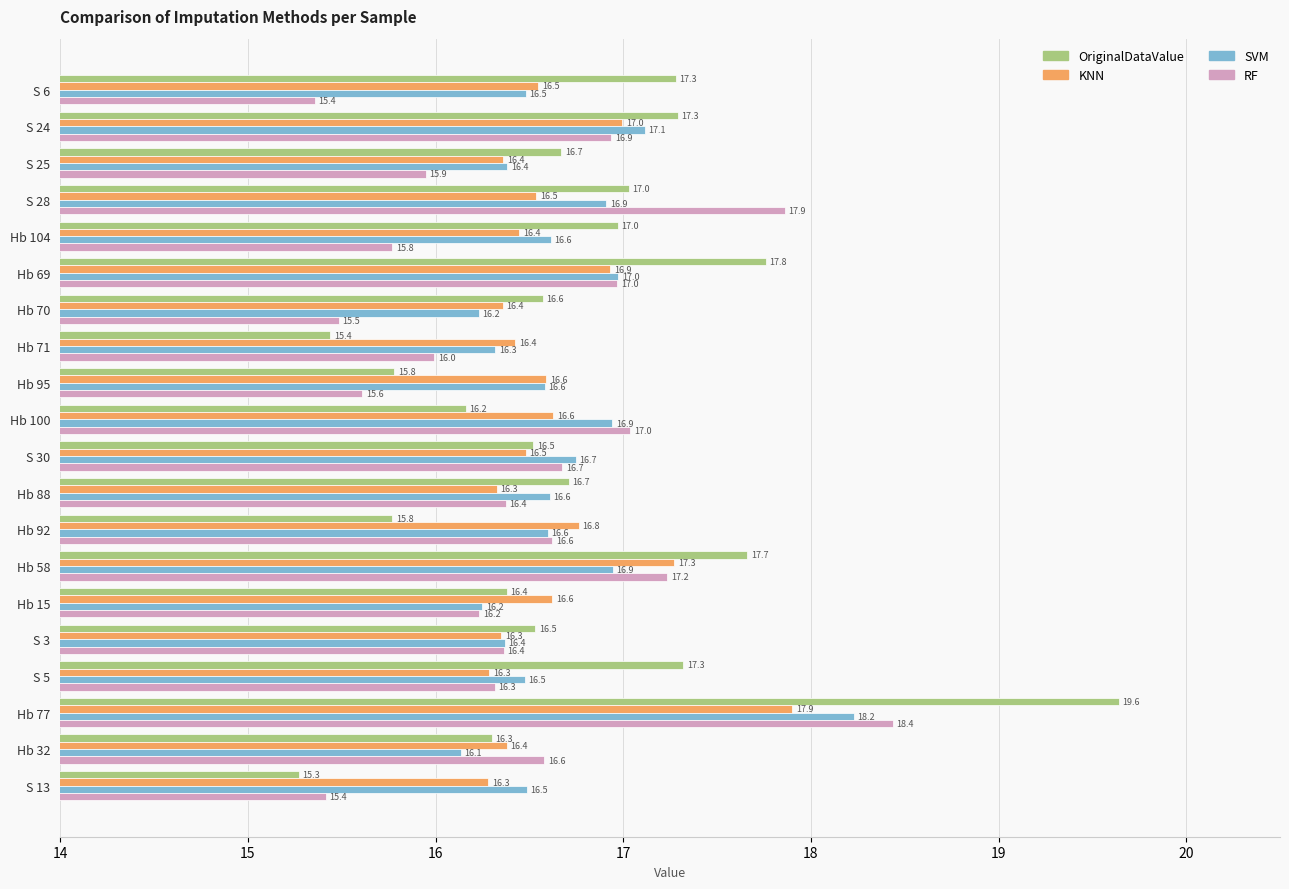

Where is KNN nearest to the value 17?

S 24